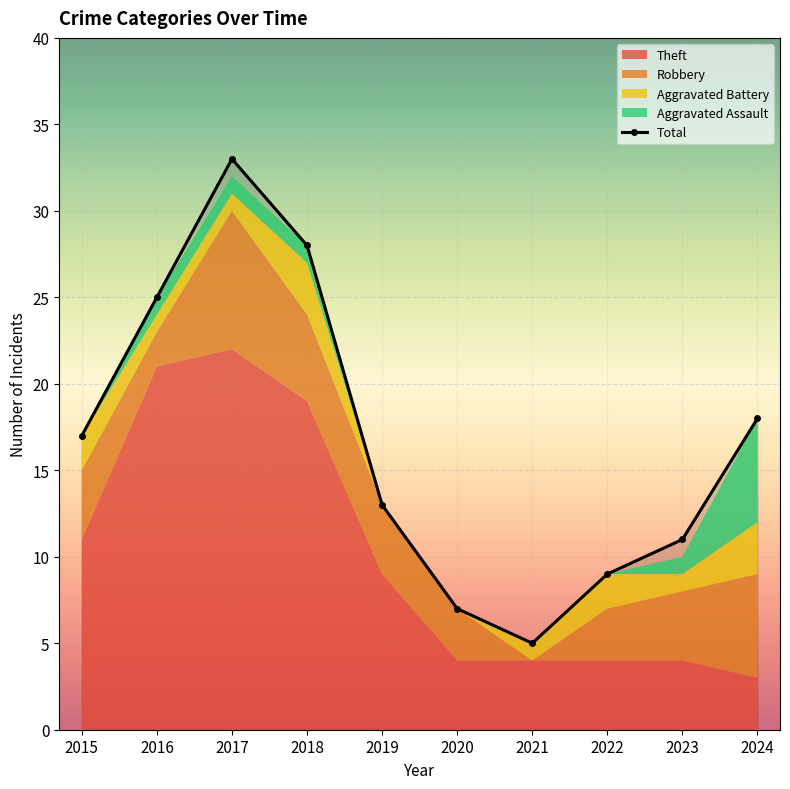

What is the approximate value at 2015, to the nearest 10?

20